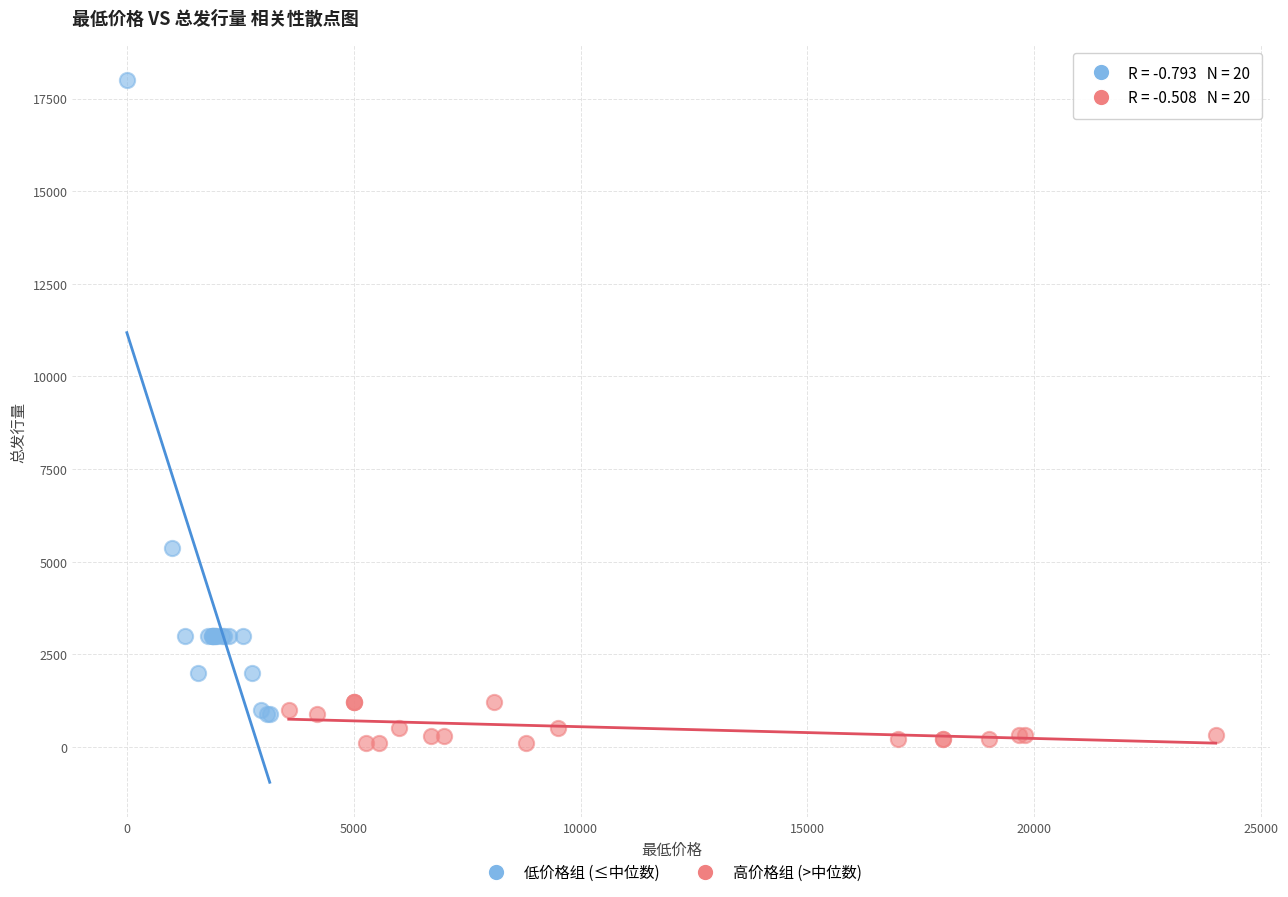

Which series reaches the minimum Y coordinate?

高价格组 (>中位数)